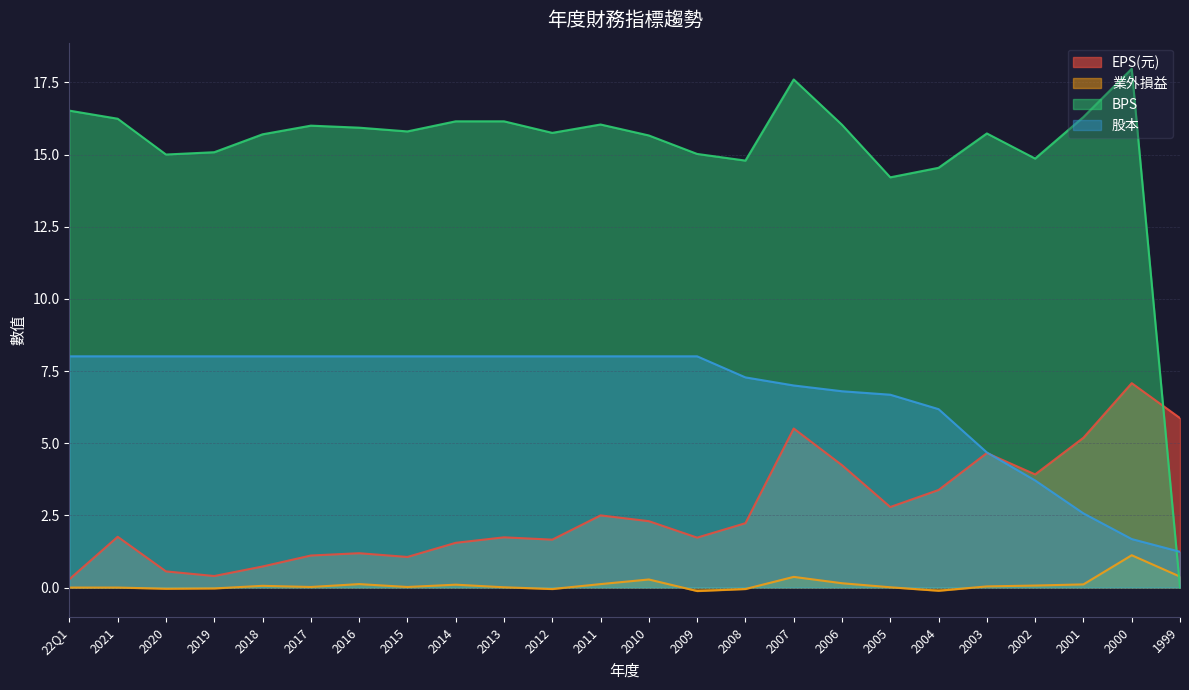

At which category does 業外損益 reach its first local peak?

2018